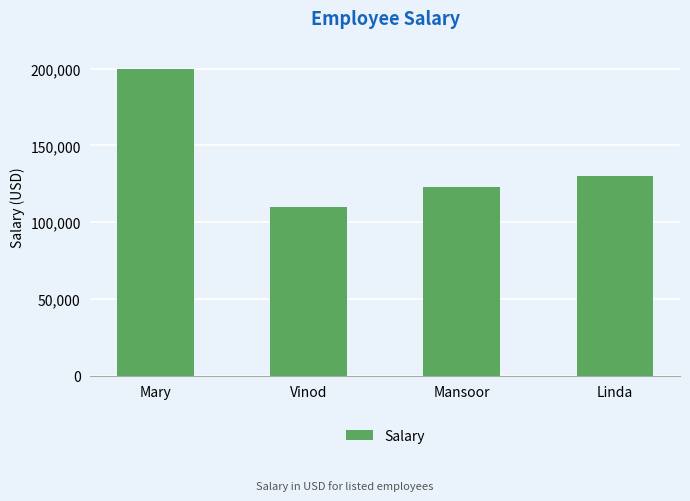

Rank the categories by value from lowest to highest.

Vinod, Mansoor, Linda, Mary